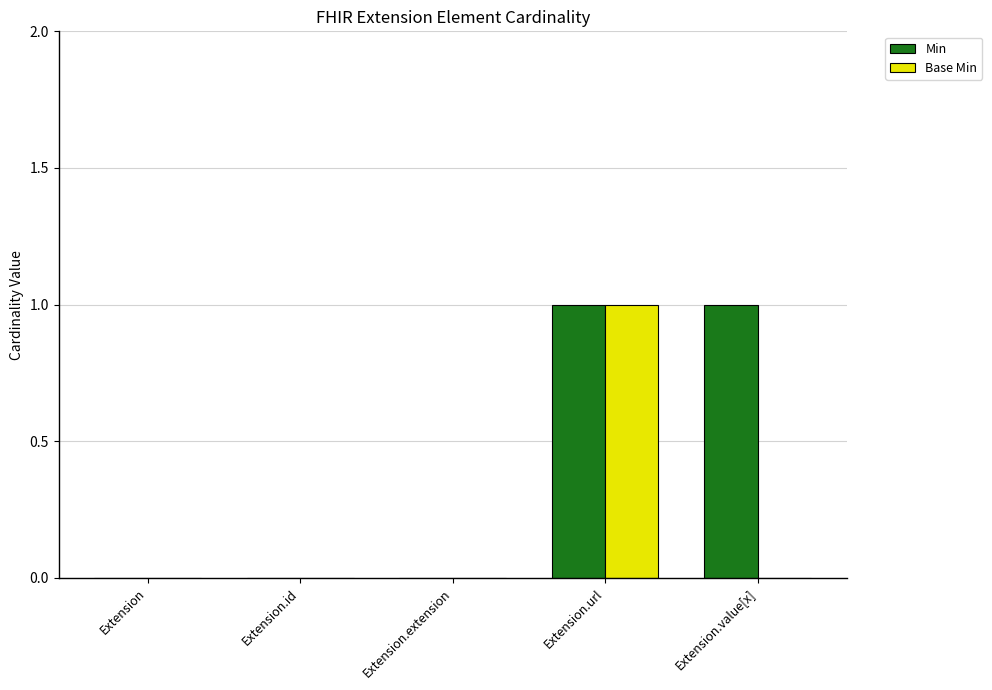

Are the bars grouped side by side (vs. stacked)?

Yes